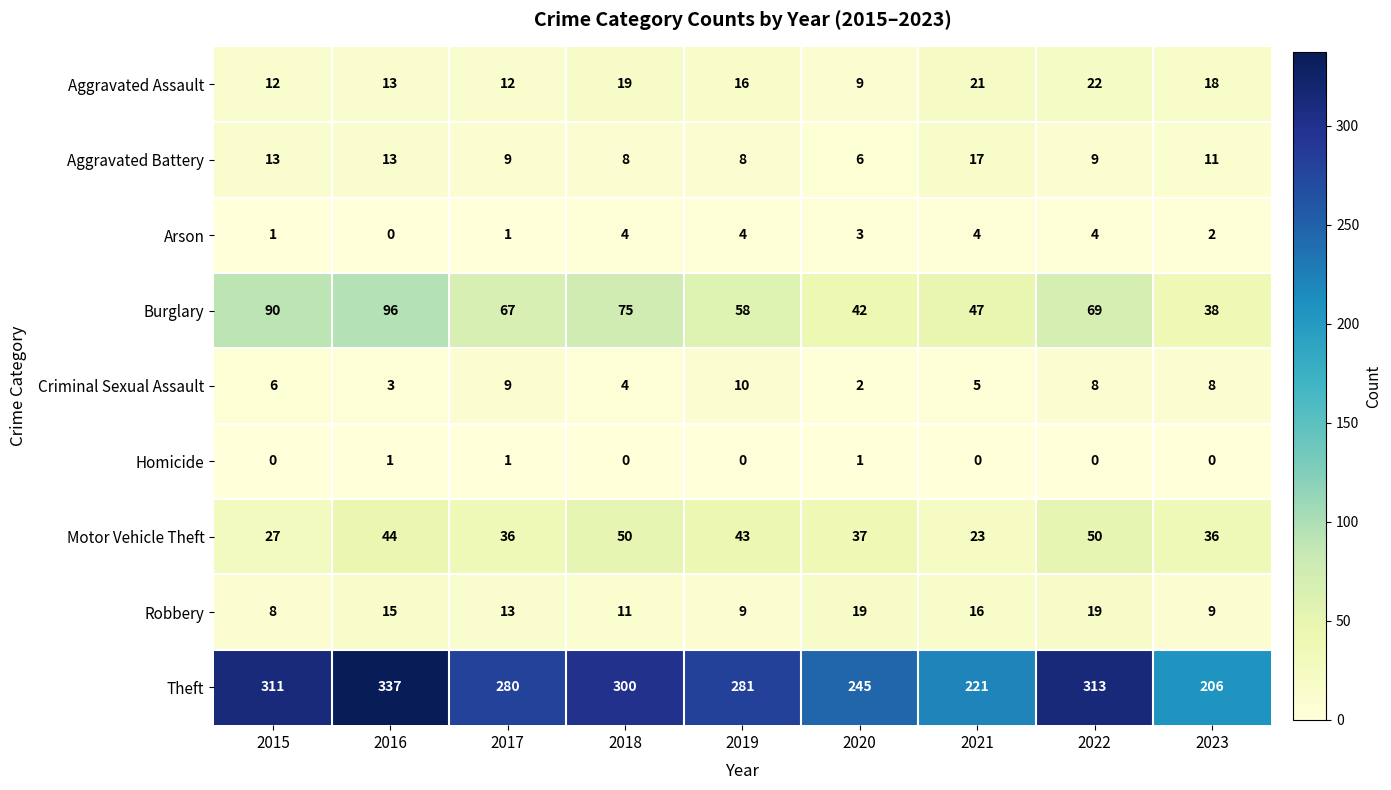

At which label is Arson closest to 2?

2023